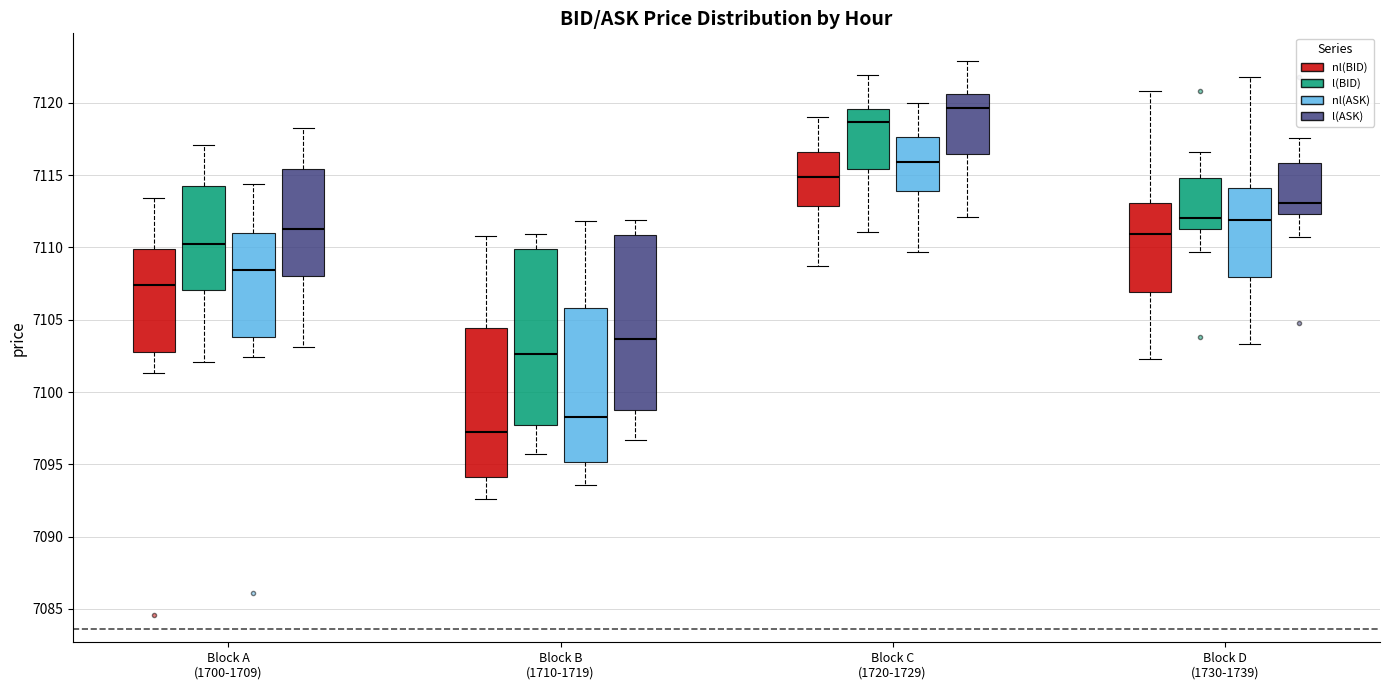

Which box's median line is the lowest?

Block B (1710-1719) (nl(BID))